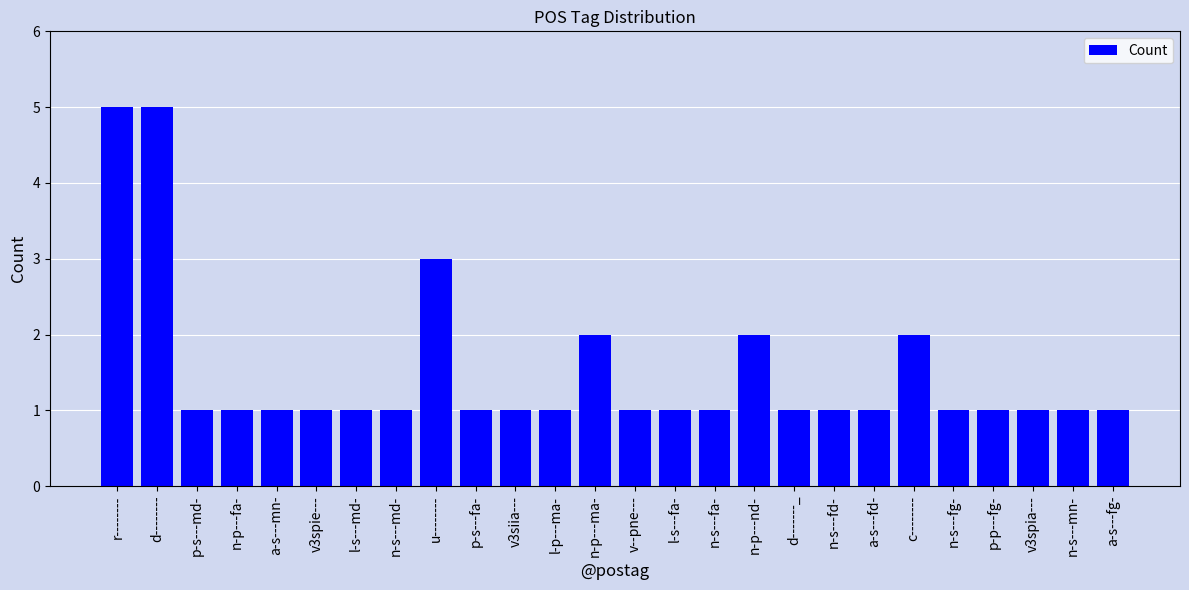

The chart shows a value of 1 at d-------_. True or false?

True